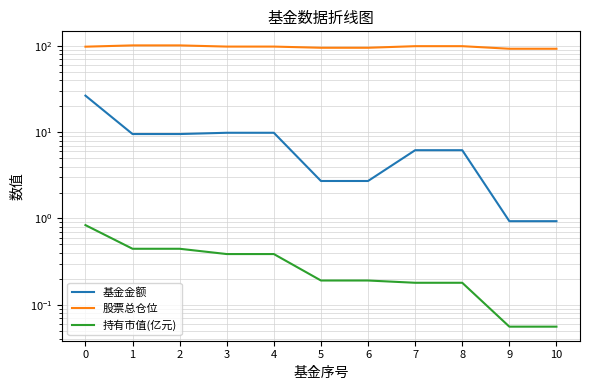

What is the maximum value shown in the chart?

101.7